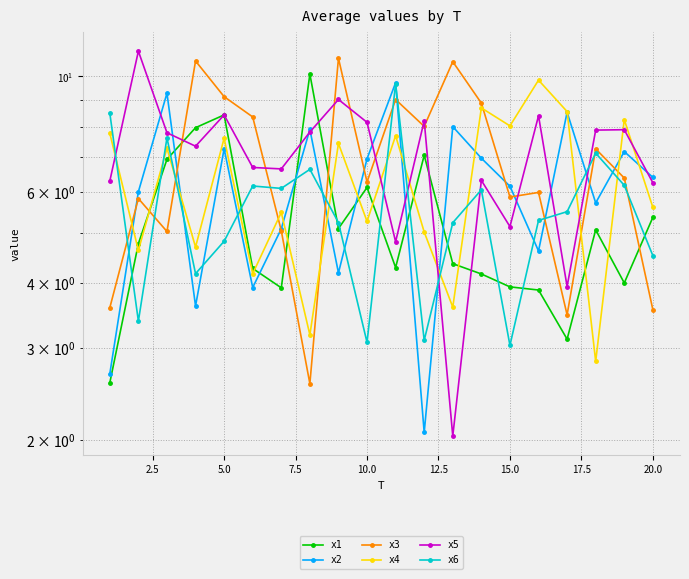

Reading right to left, what are all the values shown in this chart?

x1: 5.4	4.0	5.1	3.1	3.9	3.9	4.2	4.4	7.1	4.3	6.1	5.1	10.1	3.9	4.3	8.4	8.0	6.9	4.8	2.6
x2: 6.4	7.2	5.7	8.5	4.6	6.2	7.0	8.0	2.1	9.7	6.9	4.2	7.9	5.1	3.9	7.3	3.6	9.3	6.0	2.7
x3: 3.6	6.4	7.3	3.5	6.0	5.9	8.9	10.7	8.0	9.0	6.3	10.8	2.6	5.1	8.4	9.1	10.7	5.0	5.8	3.6
x4: 5.6	8.3	2.8	8.6	9.8	8.0	8.7	3.6	5.0	7.7	5.3	7.4	3.2	5.5	4.2	7.6	4.7	7.3	4.6	7.8
x5: 6.2	7.9	7.9	3.9	8.4	5.1	6.3	2.0	8.2	4.8	8.2	9.0	7.8	6.6	6.7	8.4	7.3	7.8	11.2	6.3
x6: 4.5	6.2	7.1	5.5	5.3	3.0	6.1	5.2	3.1	9.7	3.1	5.2	6.6	6.1	6.2	4.8	4.2	7.6	3.4	8.5